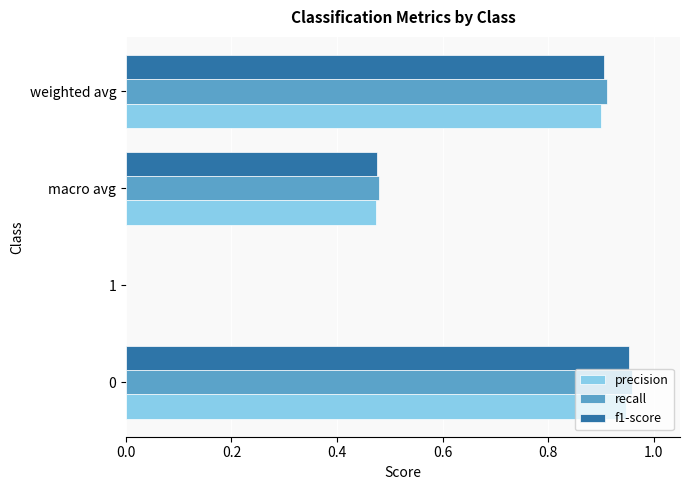

Is the value of recall at macro avg greater than the value of f1-score at weighted avg?

No